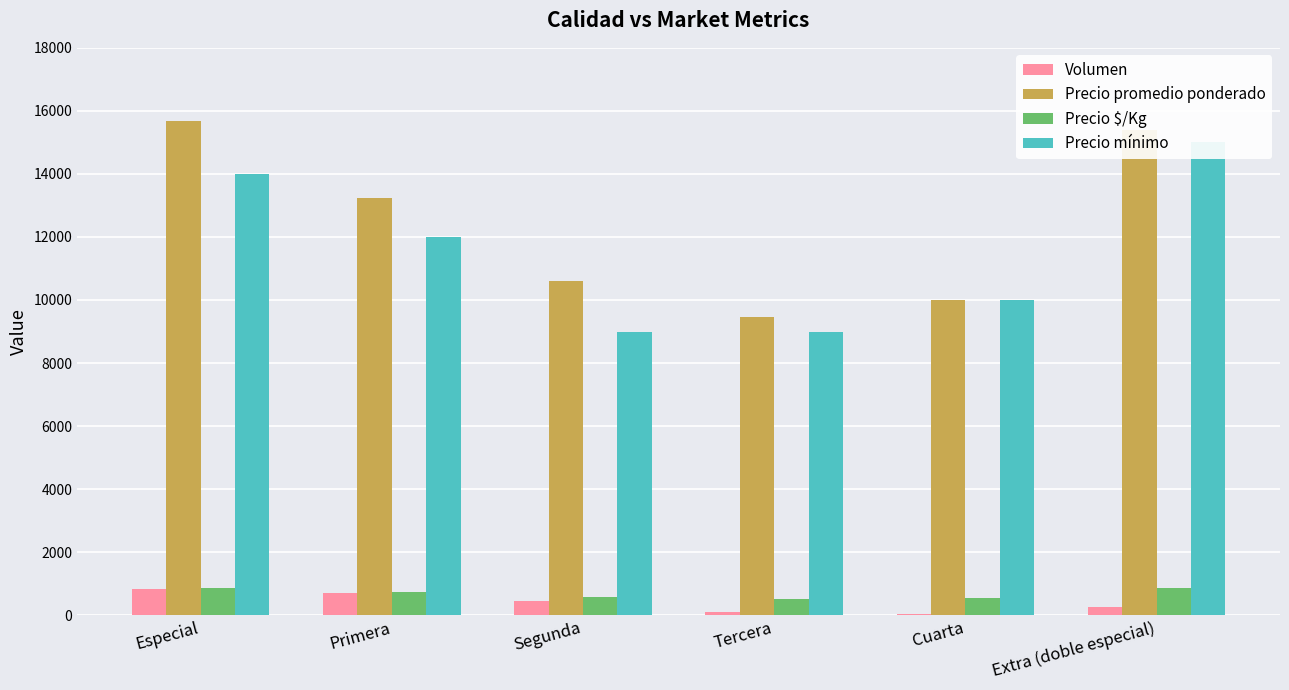

How many data points in Precio $/Kg are less than 735?

3